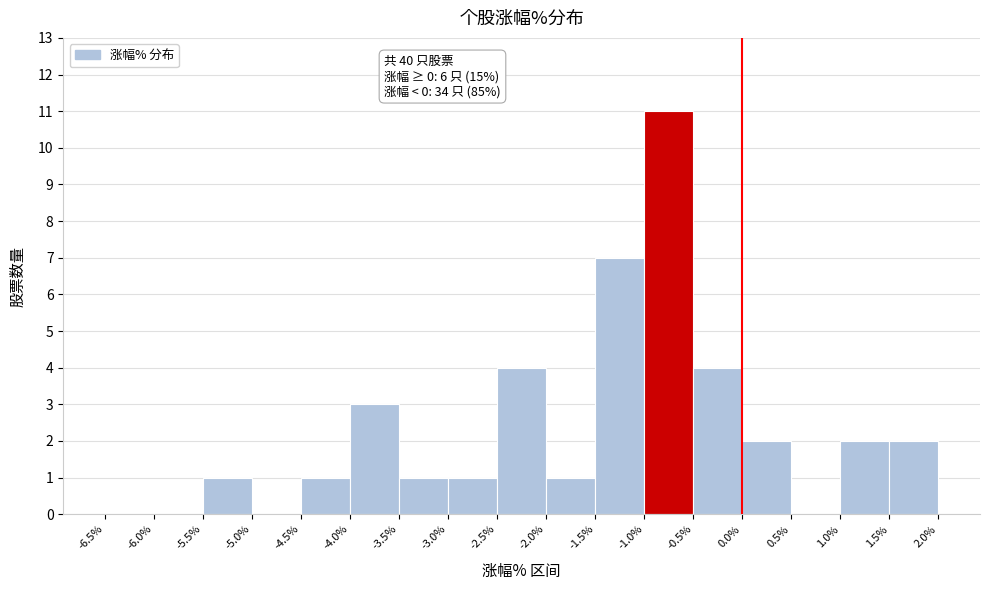

Which range on the x-axis has the tallest bar?

-1.0% to -0.5%